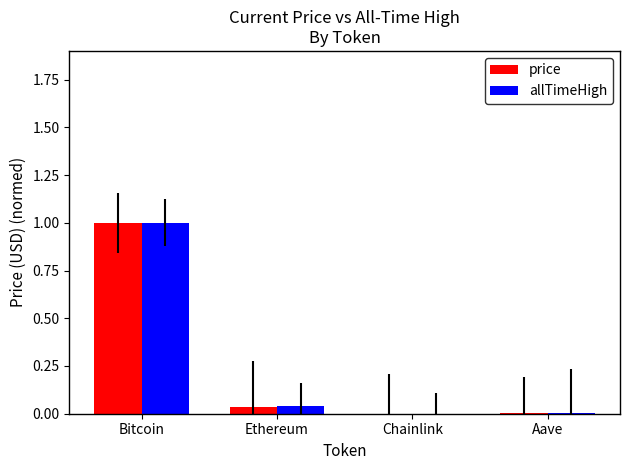

At which category is the sum across all series the highest?

Bitcoin